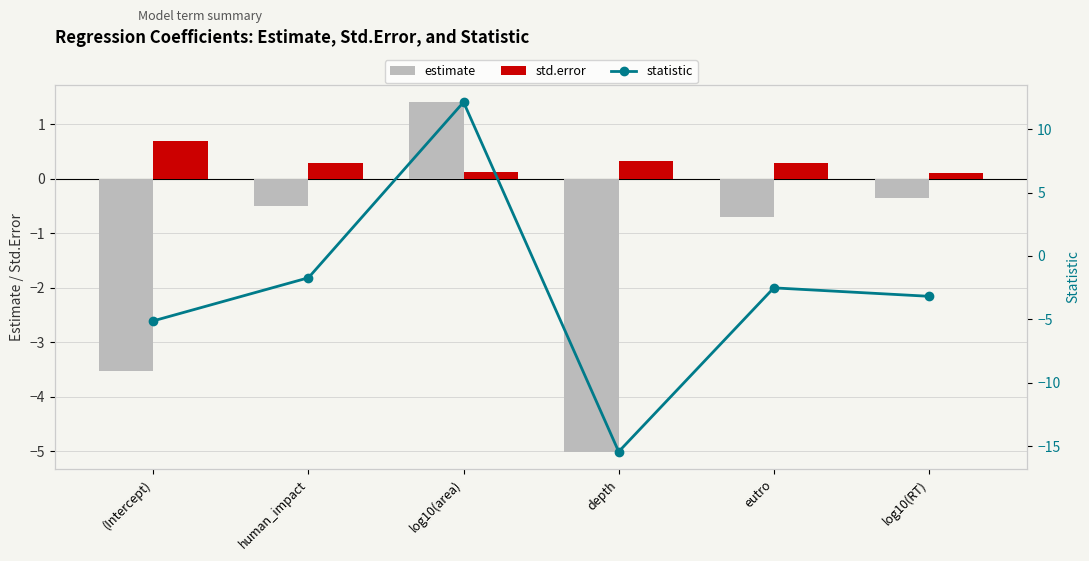

True or false: estimate has a value of 0.8 at log10(area).

False